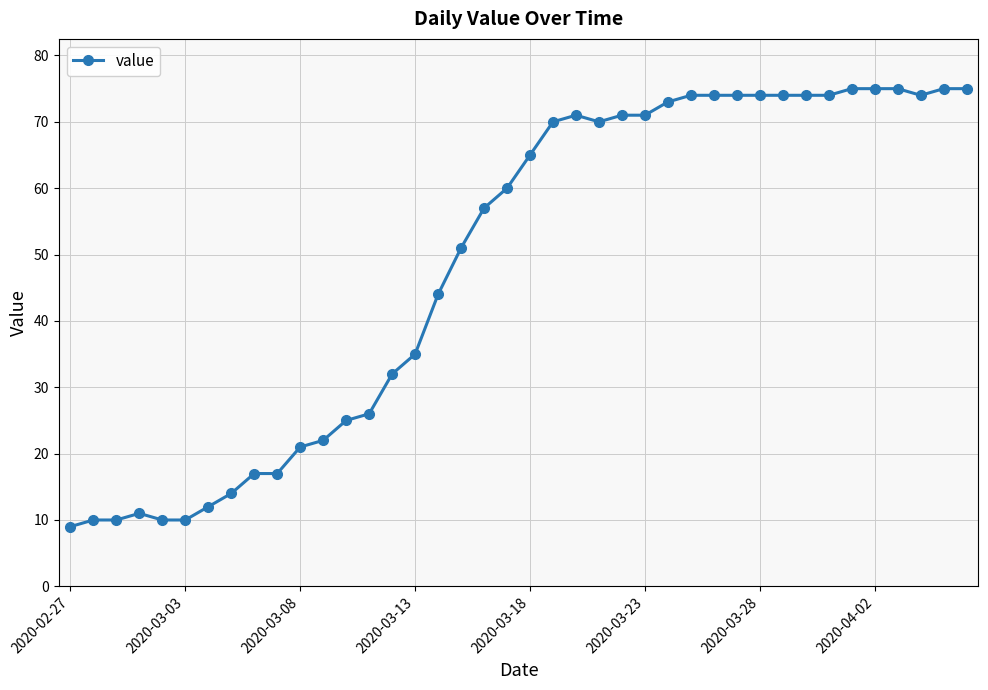

What is the difference between the maximum and second lowest values?

65